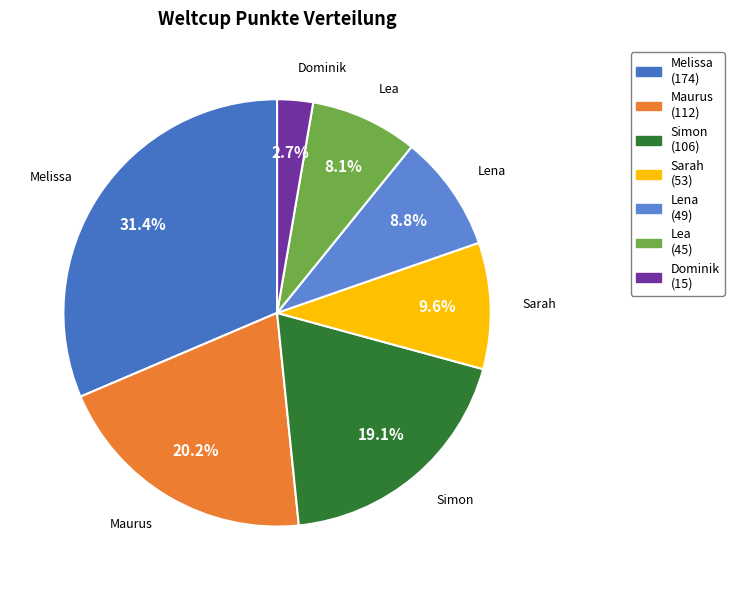

Count the number of slices in the pie.

7